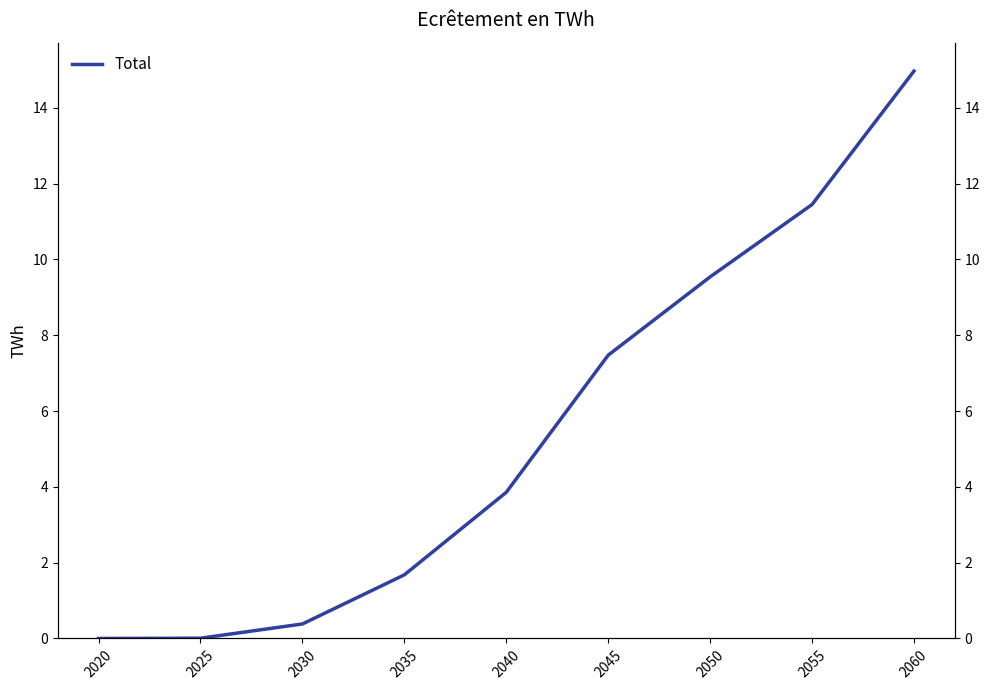

Reading left to right, what are all the values shown in this chart?

0.0	0.0	0.4	1.7	3.9	7.5	9.5	11.5	15.0